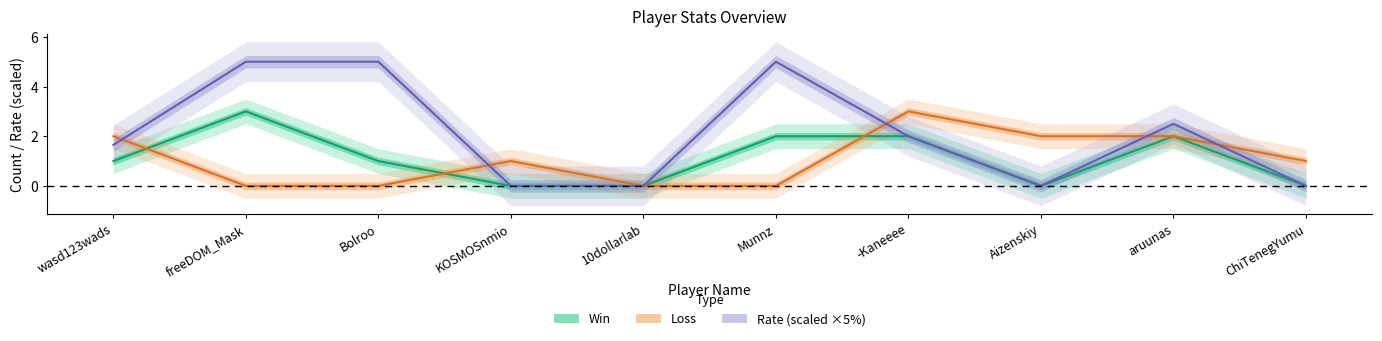

What is the difference between the Rate (scaled) values at wasd123wads and Aizenskiy?

1.7